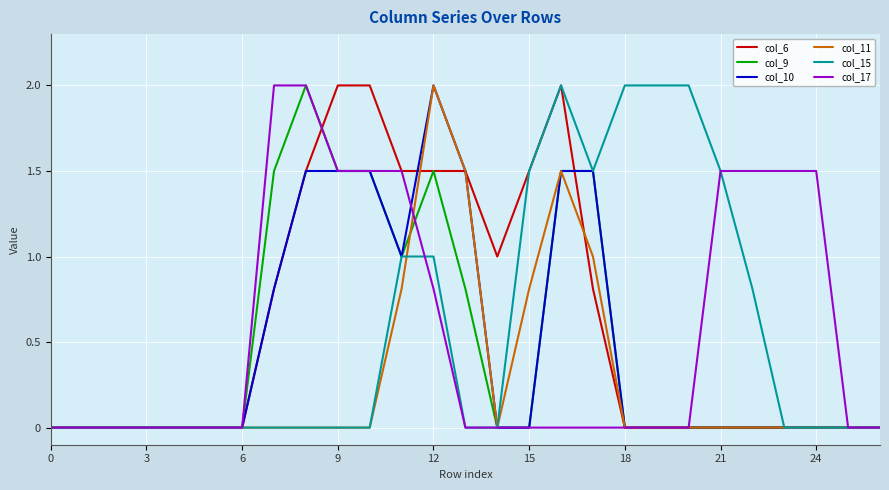

Reading right to left, what are all the values shown in this chart?

col_6: 0.0	0.0	0.0	0.0	0.0	0.0	0.0	0.0	0.0	0.8	2.0	1.5	1.0	1.5	1.5	1.5	2.0	2.0	1.5	0.8	0.0	0.0	0.0	0.0	0.0	0.0	0.0
col_9: 0.0	0.0	0.0	0.0	0.0	0.0	0.0	0.0	0.0	1.5	1.5	0.0	0.0	0.8	1.5	1.0	1.5	1.5	2.0	1.5	0.0	0.0	0.0	0.0	0.0	0.0	0.0
col_10: 0.0	0.0	0.0	0.0	0.0	0.0	0.0	0.0	0.0	1.5	1.5	0.0	0.0	1.5	2.0	1.0	1.5	1.5	1.5	0.8	0.0	0.0	0.0	0.0	0.0	0.0	0.0
col_11: 0.0	0.0	0.0	0.0	0.0	0.0	0.0	0.0	0.0	1.0	1.5	0.8	0.0	1.5	2.0	0.8	0.0	0.0	0.0	0.0	0.0	0.0	0.0	0.0	0.0	0.0	0.0
col_15: 0.0	0.0	0.0	0.0	0.8	1.5	2.0	2.0	2.0	1.5	2.0	1.5	0.0	0.0	1.0	1.0	0.0	0.0	0.0	0.0	0.0	0.0	0.0	0.0	0.0	0.0	0.0
col_17: 0.0	0.0	1.5	1.5	1.5	1.5	0.0	0.0	0.0	0.0	0.0	0.0	0.0	0.0	0.8	1.5	1.5	1.5	2.0	2.0	0.0	0.0	0.0	0.0	0.0	0.0	0.0